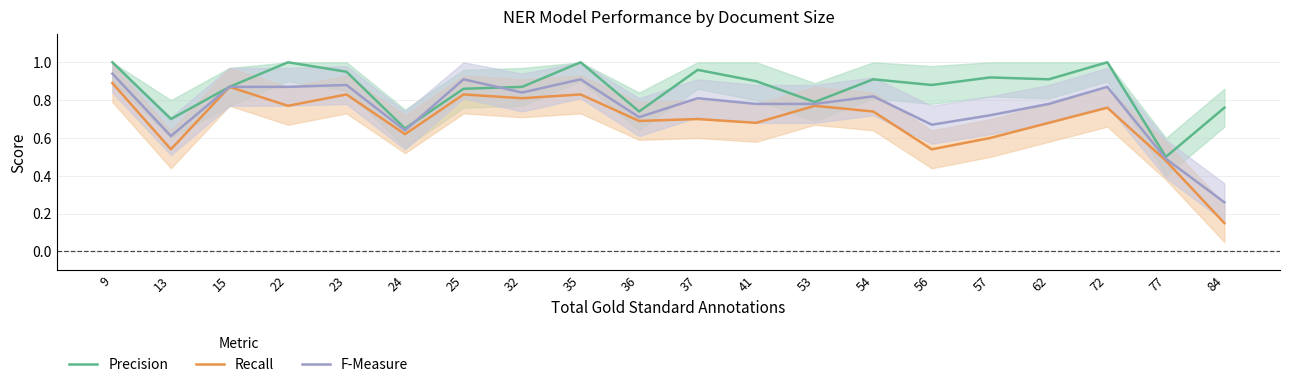

Where do Precision and F-Measure first cross each other?

24 and 25